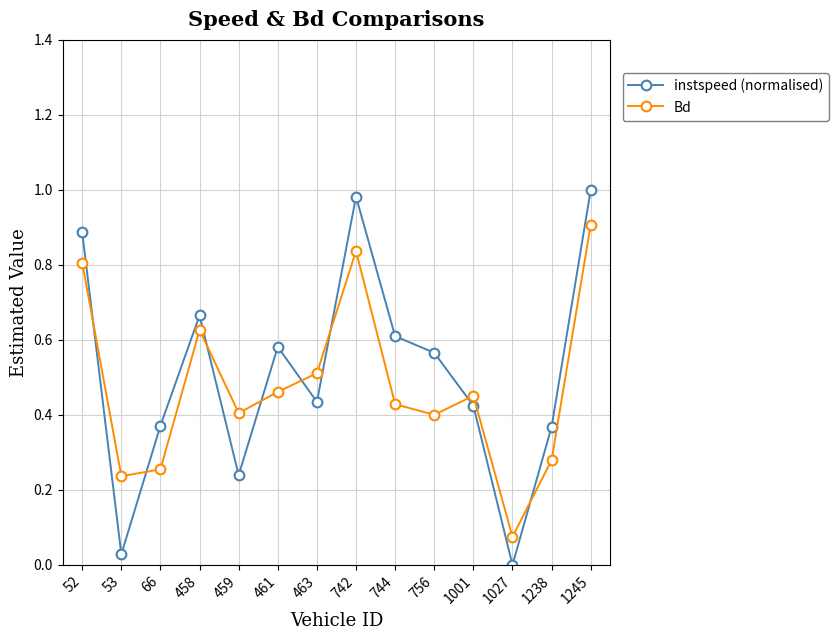

At which category is the sum across all series the highest?

1245